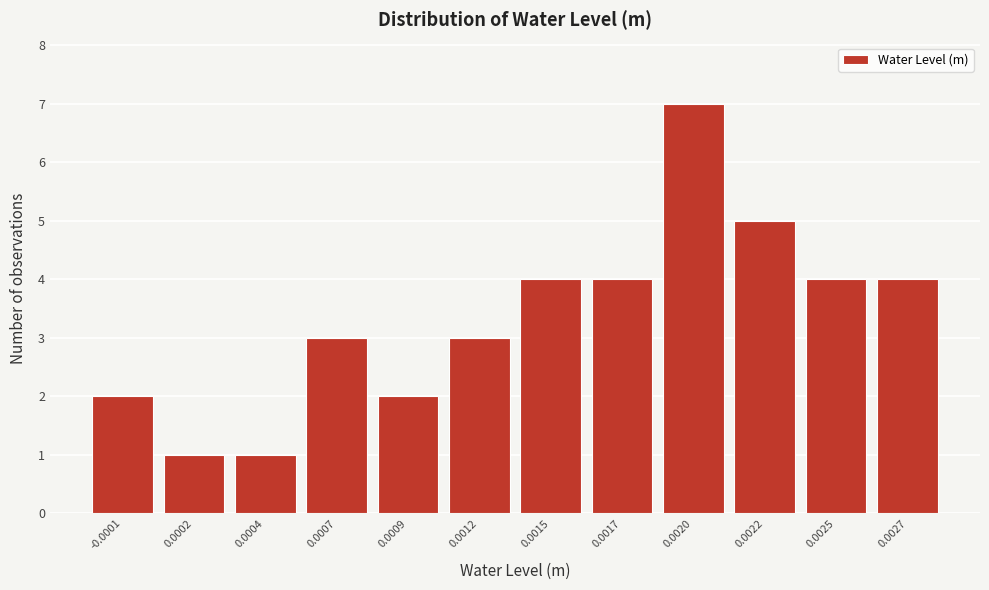

Reading left to right, extract all data points from this chart.

2	1	1	3	2	3	4	4	7	5	4	4